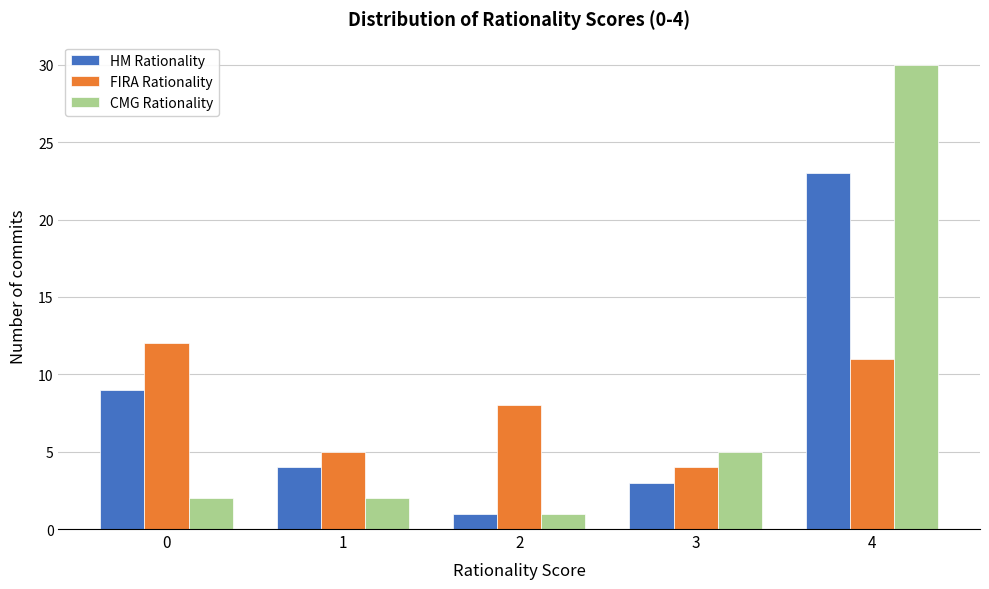

Reading right to left, what are all the values shown in this chart?

HM Rationality: 23	3	1	4	9
FIRA Rationality: 11	4	8	5	12
CMG Rationality: 30	5	1	2	2